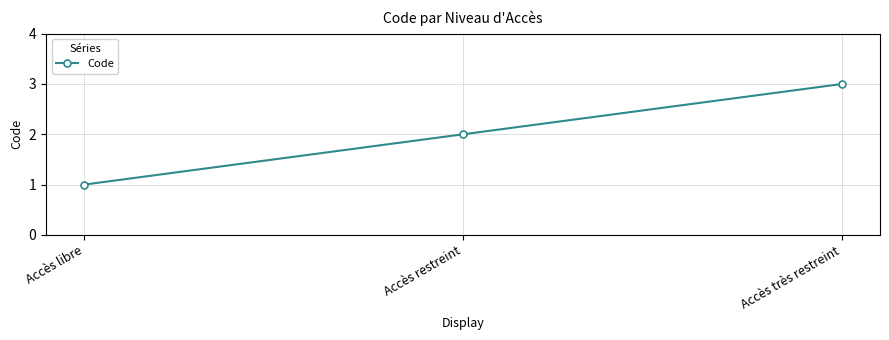

Read the value at Accès libre.

1